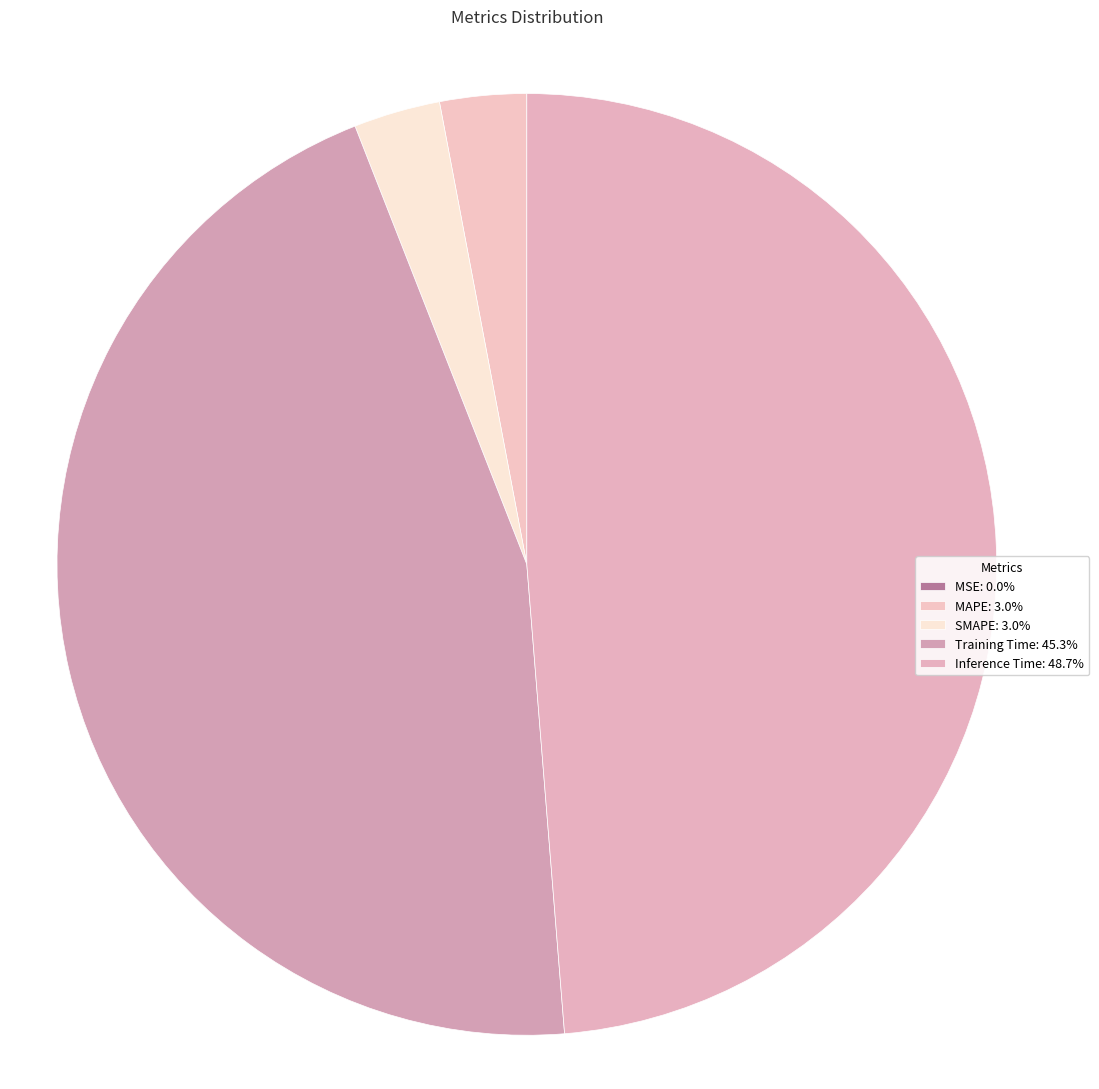

Count the number of slices in the pie.

5